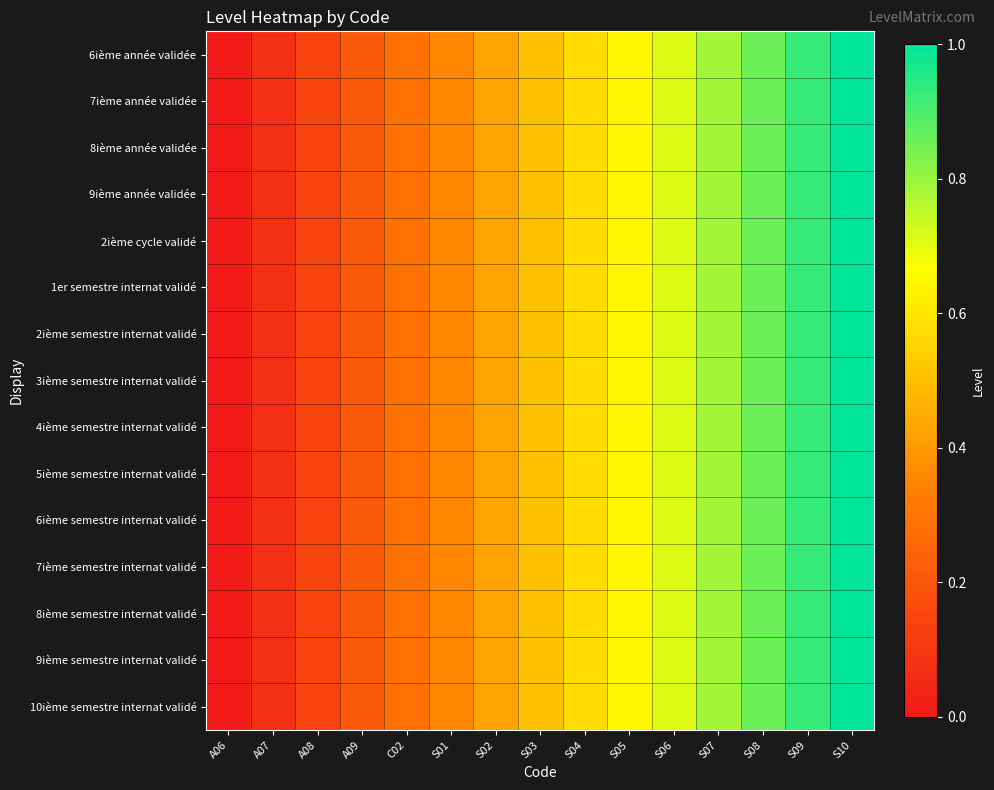

Which series has the largest total across all categories?

6ième année validée